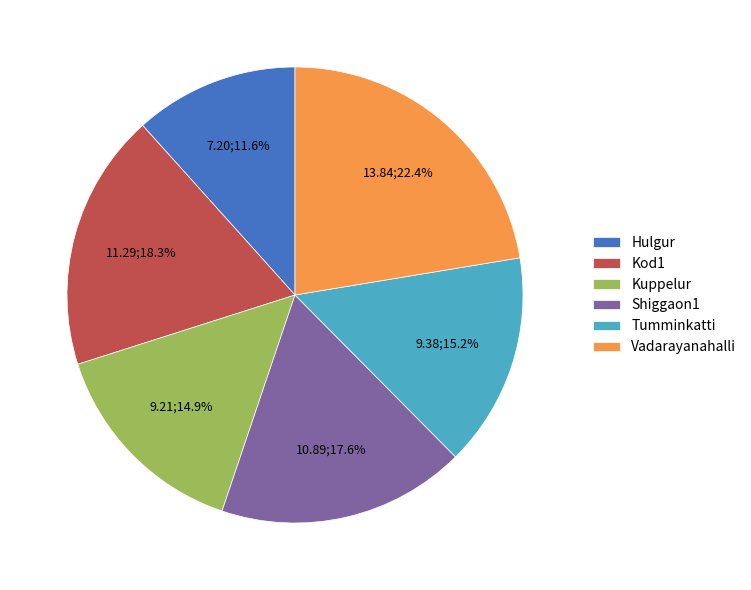

The Kod1 slice represents 18% of the pie. True or false?

True